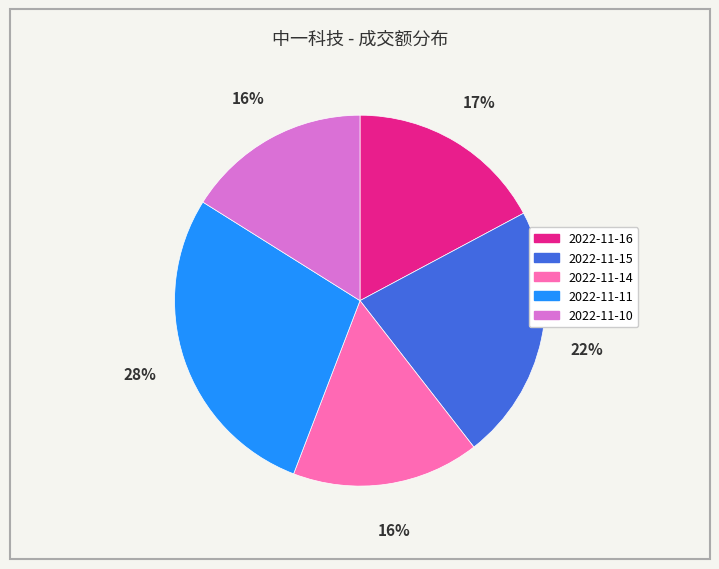

How many slices are in this pie chart?

5